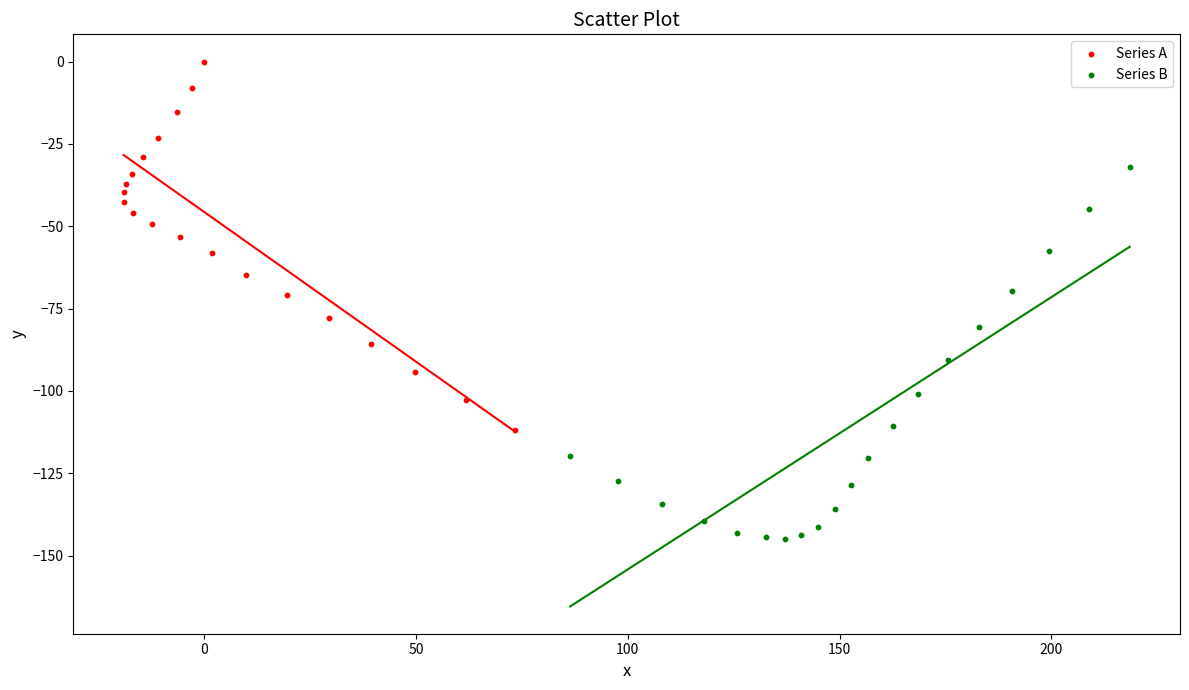

Which series contains the lowest Y value?

Series B